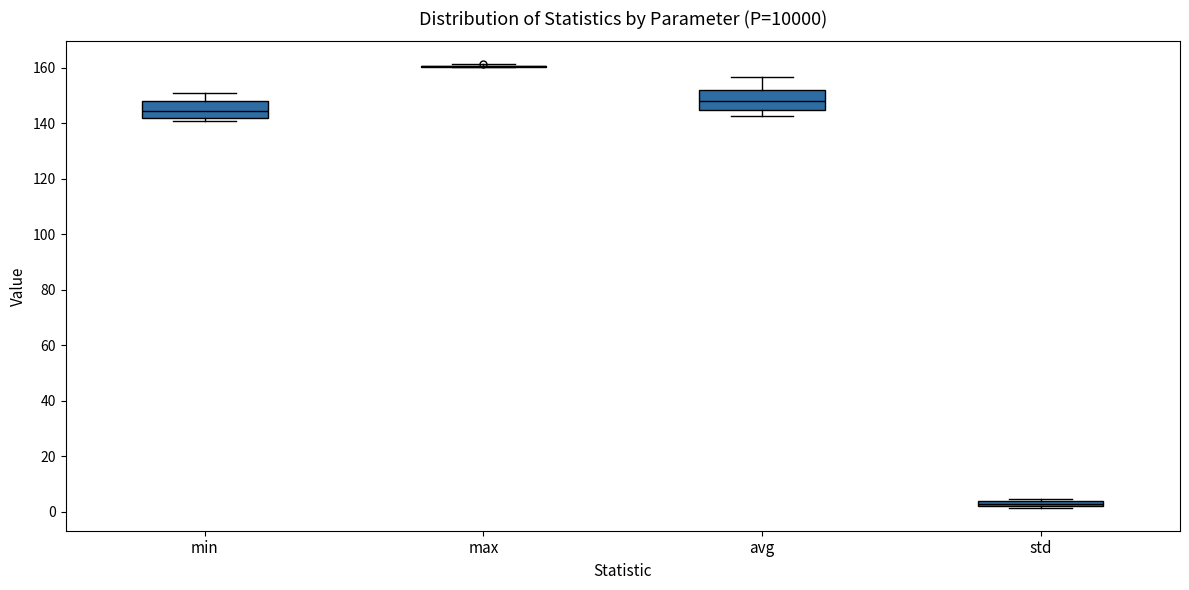

Where does the median line of the box for min sit on the y-axis? The values are not printed on the chart, so give them approximately, as read against the axis.

144